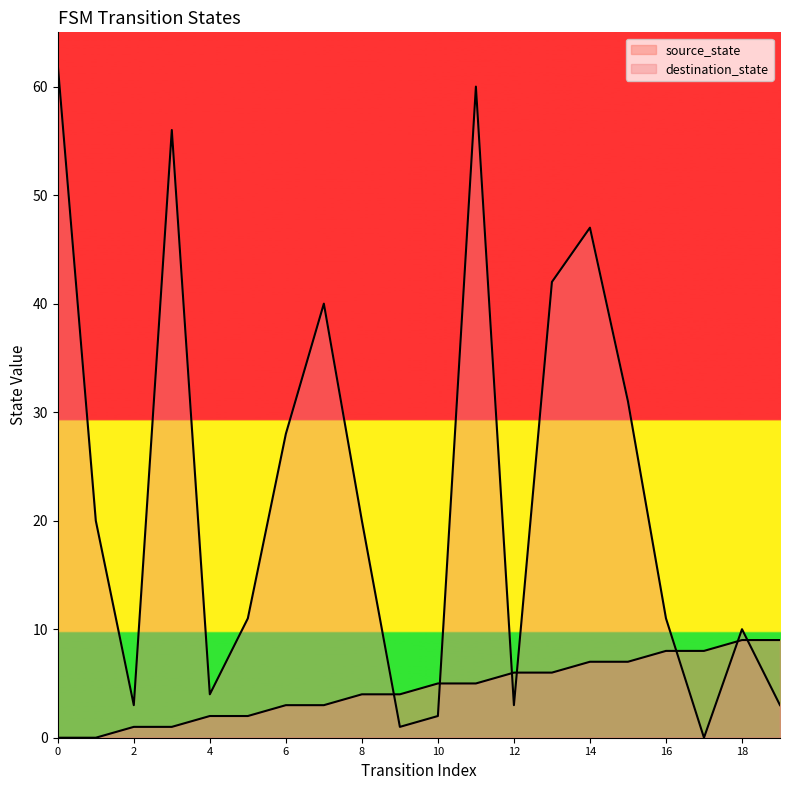

At which category is the sum across all series the highest?

11